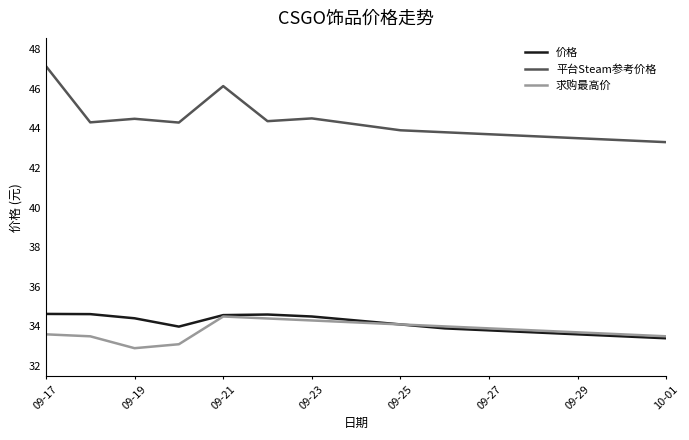

What is the greatest value displayed?

47.1